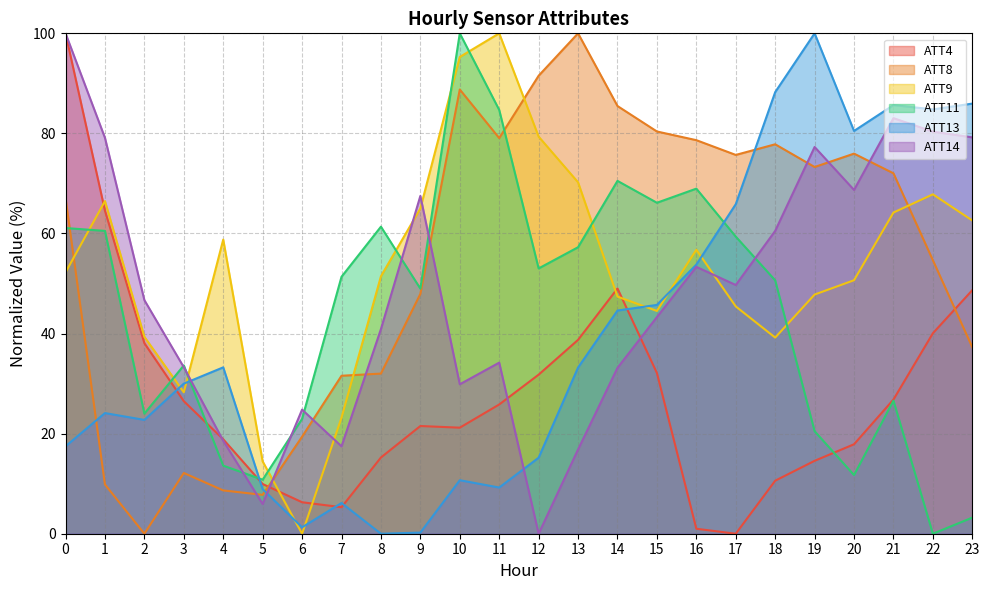

What is the total value across all series at 14?

330.1